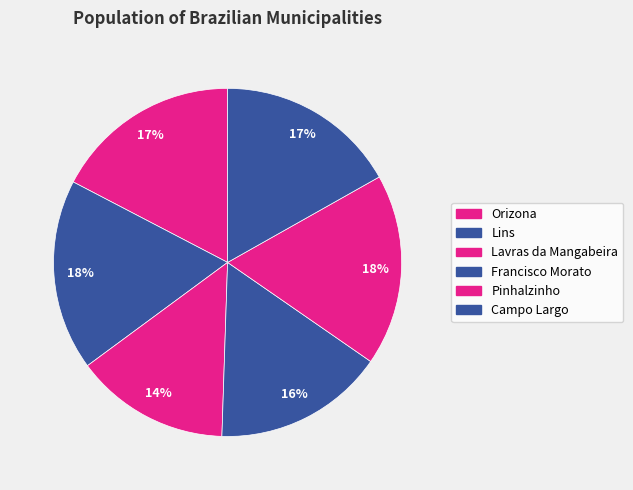

How many slices are in this pie chart?

6